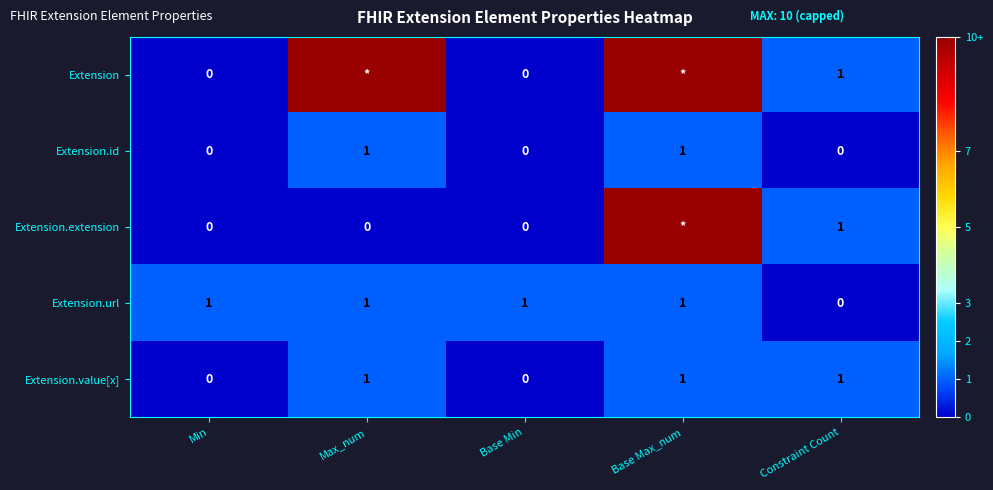

Is it true that Extension.url equals 1 at Min?

True